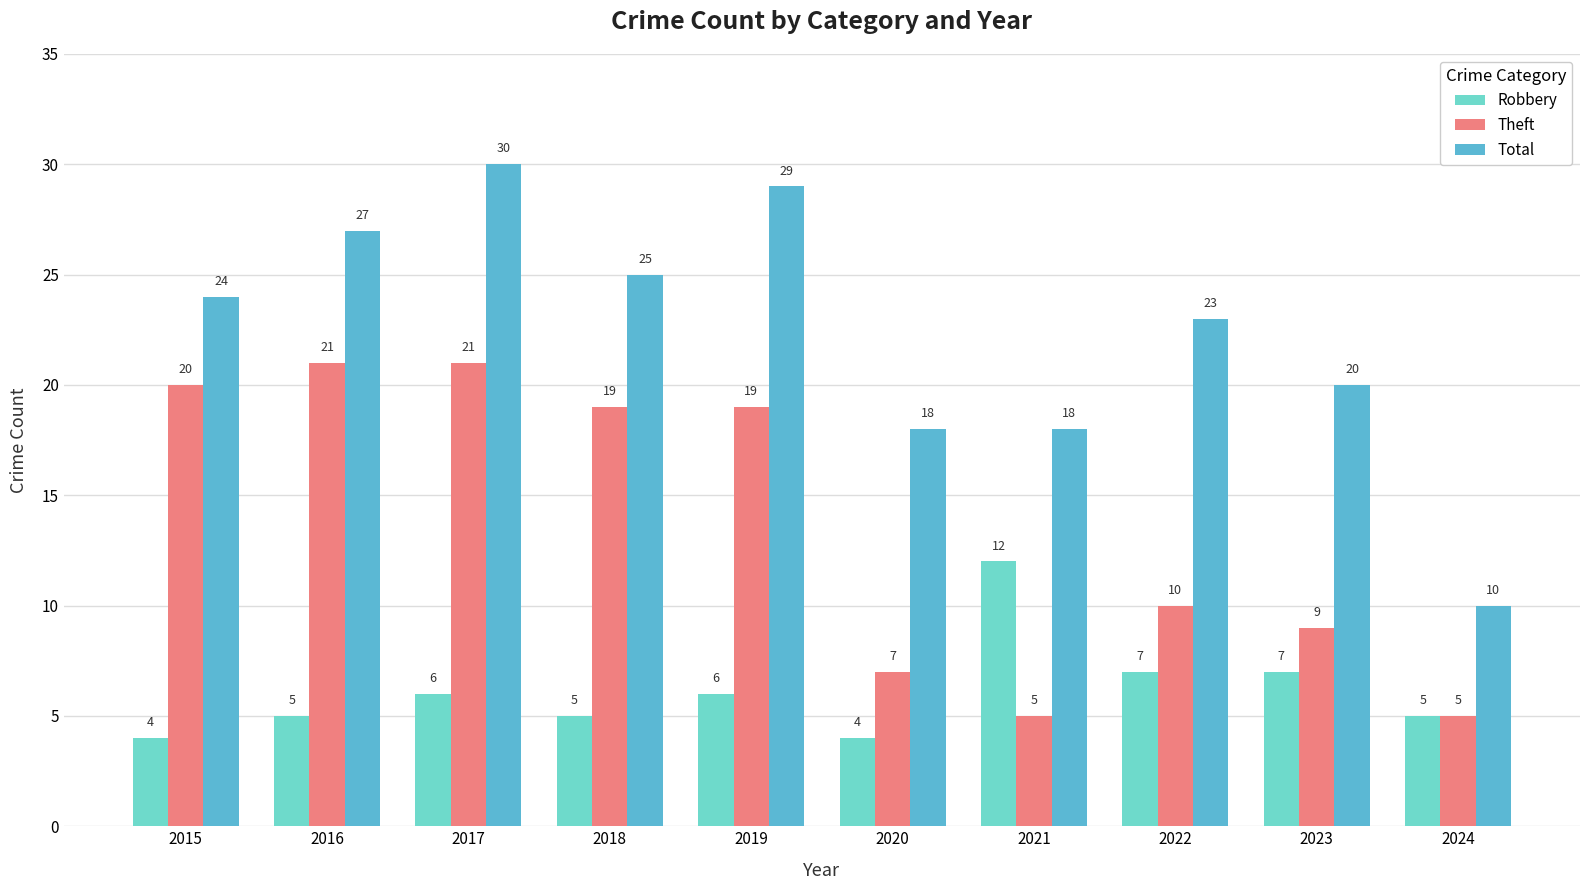

How many data points in Robbery are less than 6?

5